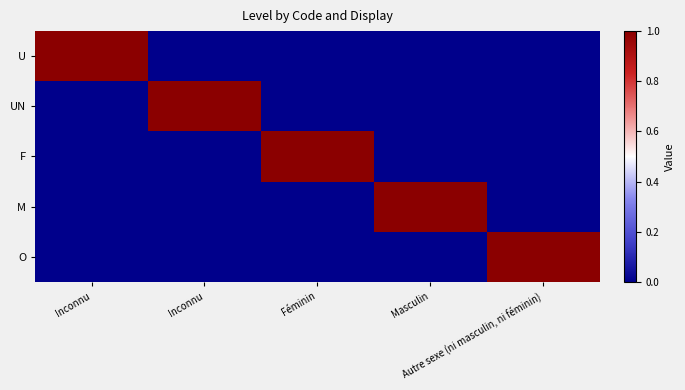

Which series changed the most between Inconnu and Masculin?

U